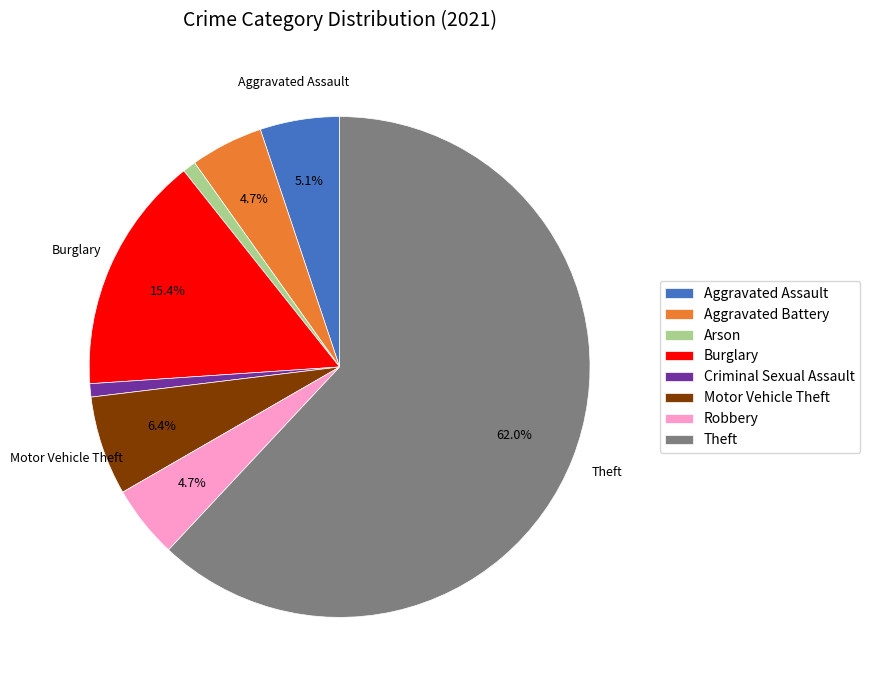

Which has a higher value, Arson or Robbery?

Robbery